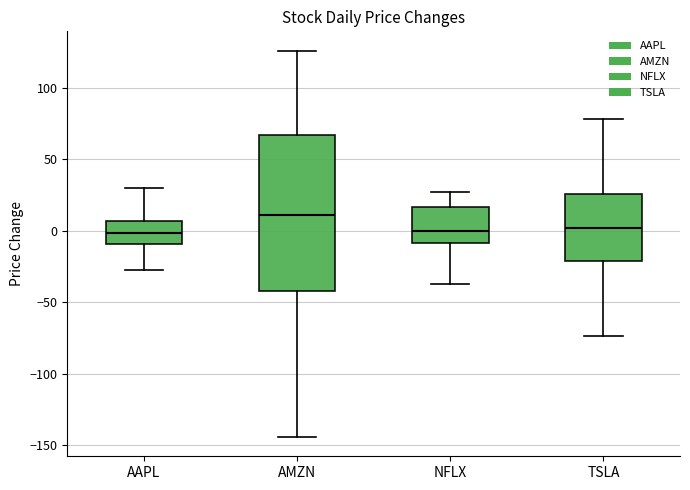

Reading left to right, read every box against the y-axis: the position of its median line, the range the box covers, and the ends of its whiskers. The values are not printed on the chart, so give them approximately, as read against the axis.

AAPL: median 0, box -10 to 5, whiskers -25 to 30
AMZN: median 10, box -40 to 65, whiskers -145 to 125
NFLX: median 0, box -10 to 15, whiskers -35 to 25
TSLA: median 0, box -20 to 25, whiskers -75 to 80